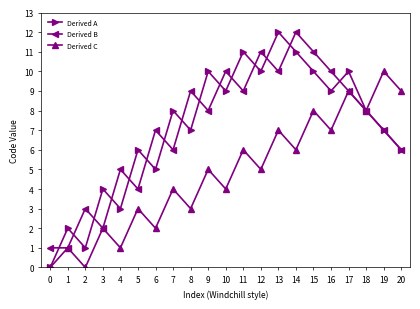

What is the total value across all series at 16?

26